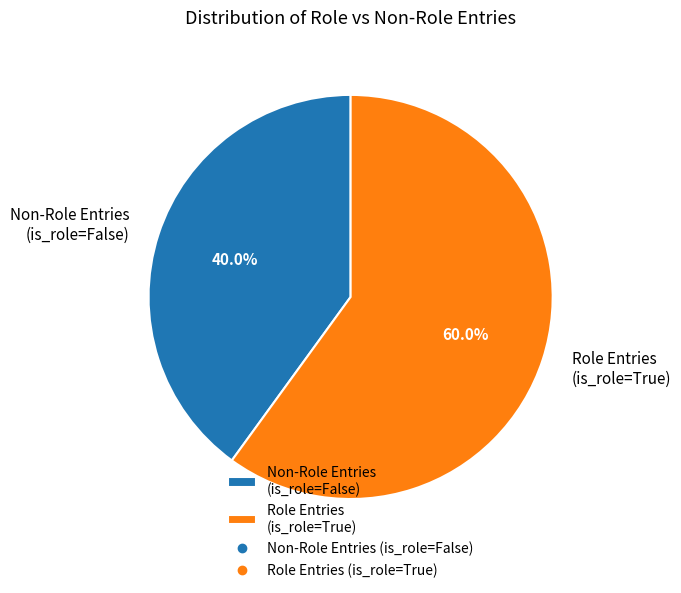

Approximately how many times larger is the value at Role Entries (is_role=True) compared to Non-Role Entries (is_role=False)?

1.5